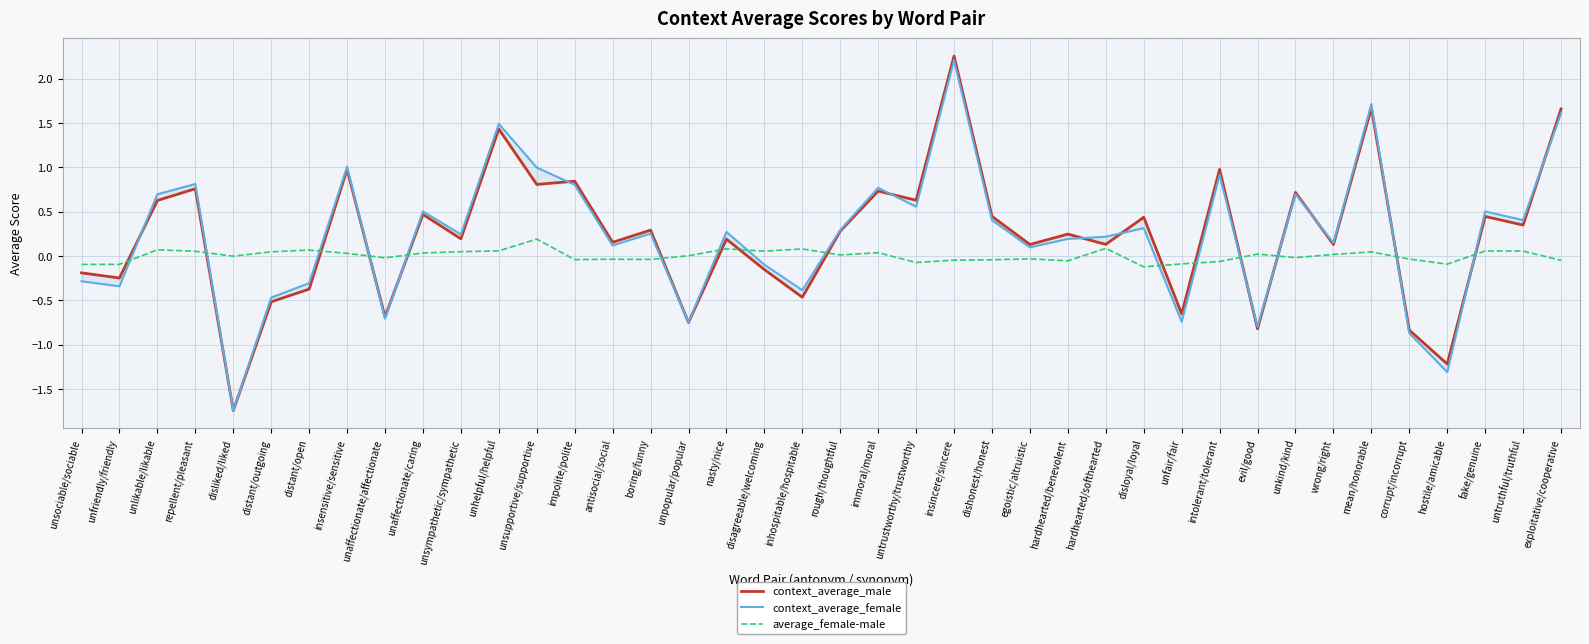

Is it true that context_average_male equals 0.3 at untruthful/truthful?

True